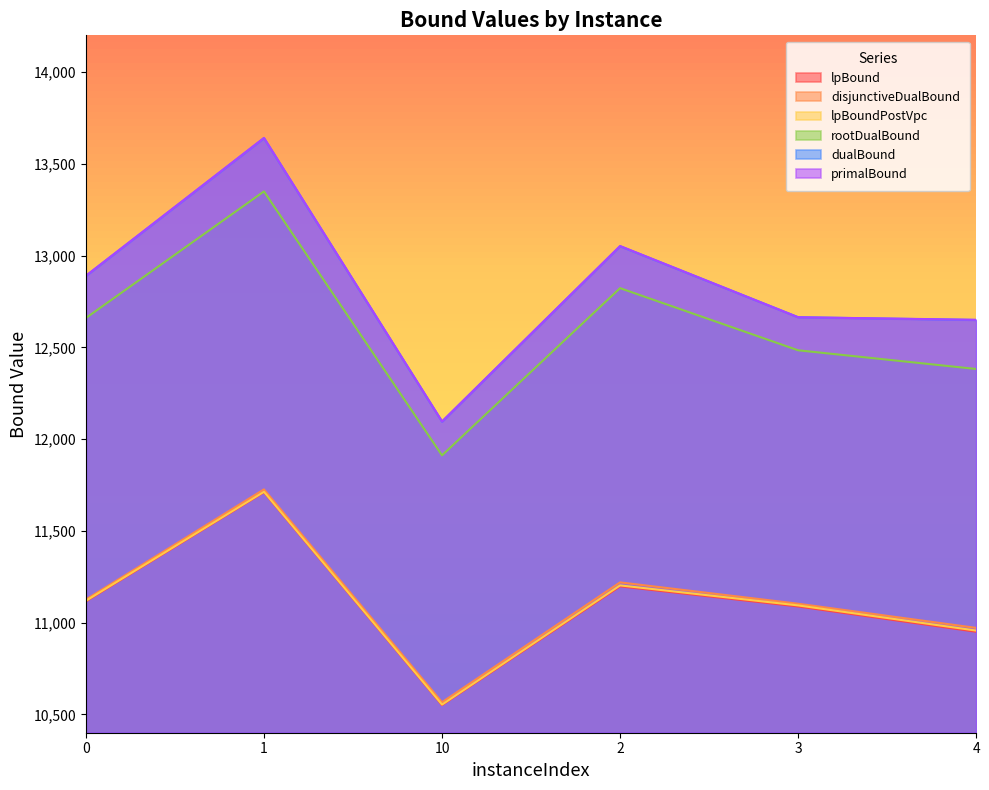

Where does the dualBound series first go above 12889?

1